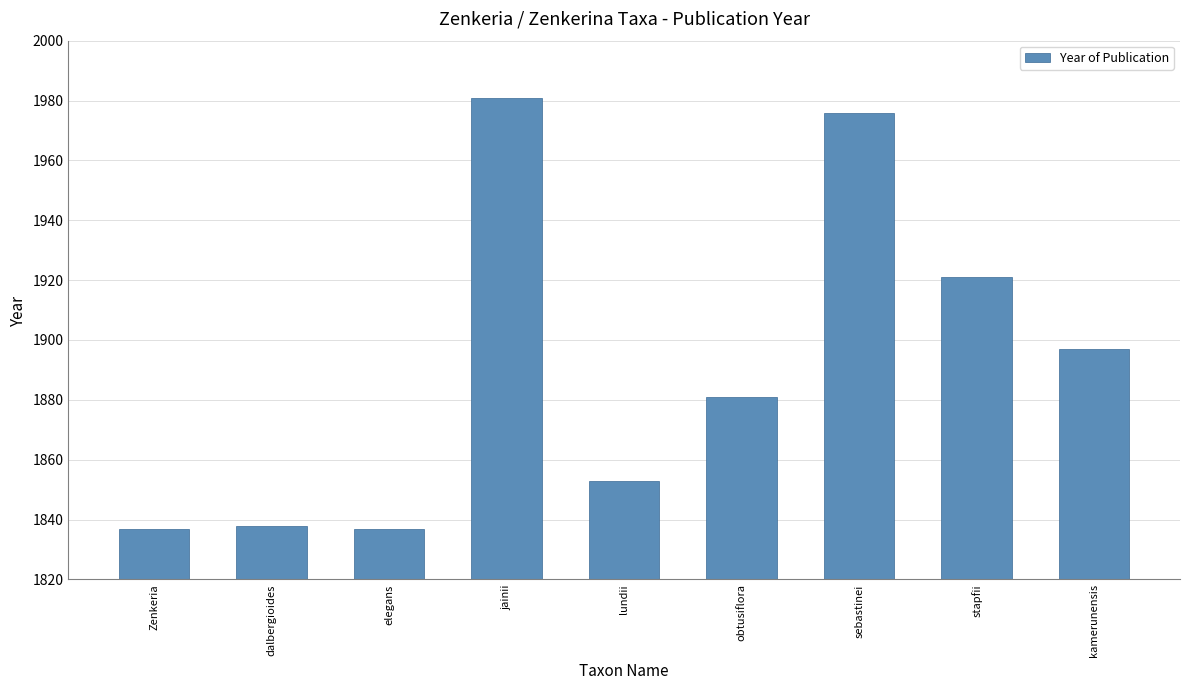

What is the ratio of the value at kamerunensis to the value at obtusiflora?

1.0